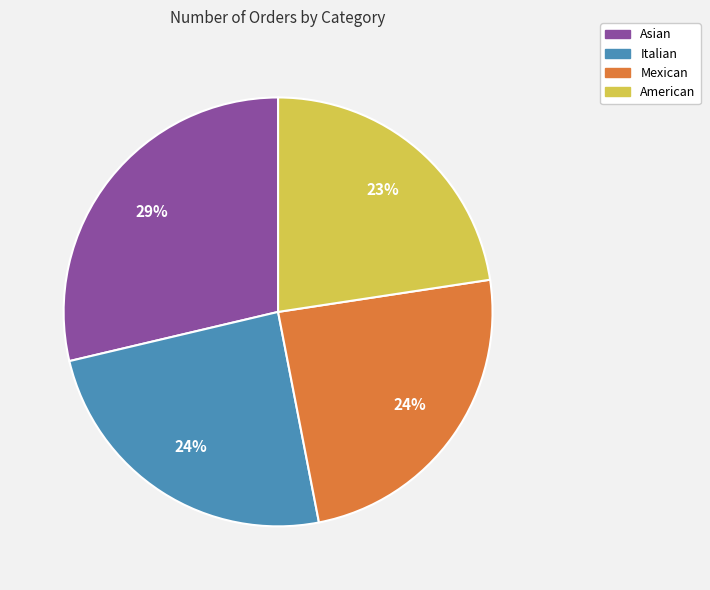

Combined, do American and Italian account for over 50%?

No